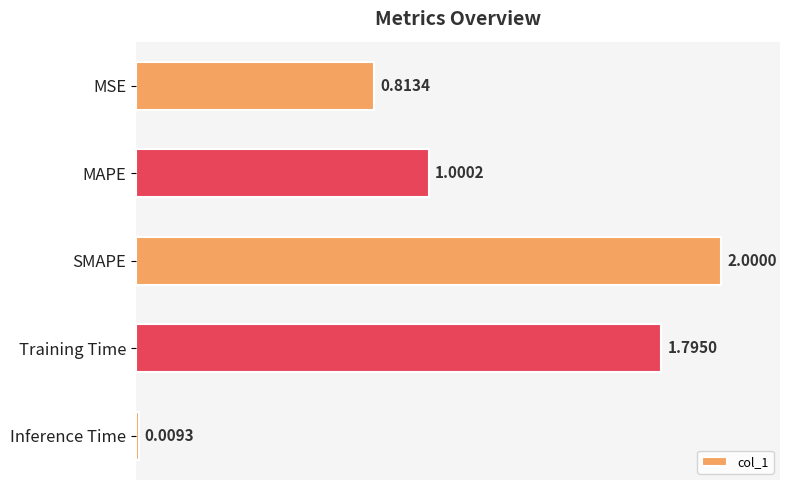

Where is the data nearest to the value 1?

MAPE